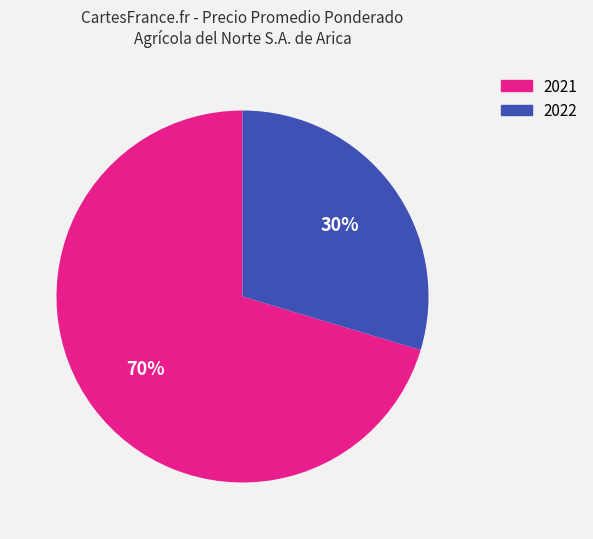

To the nearest percent, what is the average slice percentage?

50%